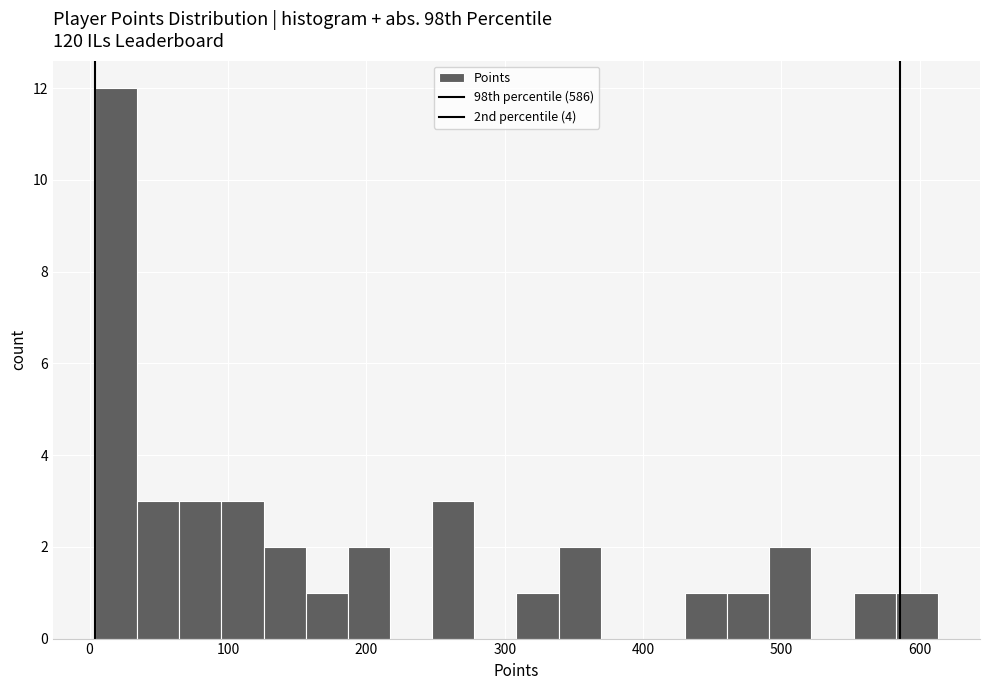

Around what value on the x-axis is the tallest bar? Give the approximate position of its centre, as read against the axis.

20